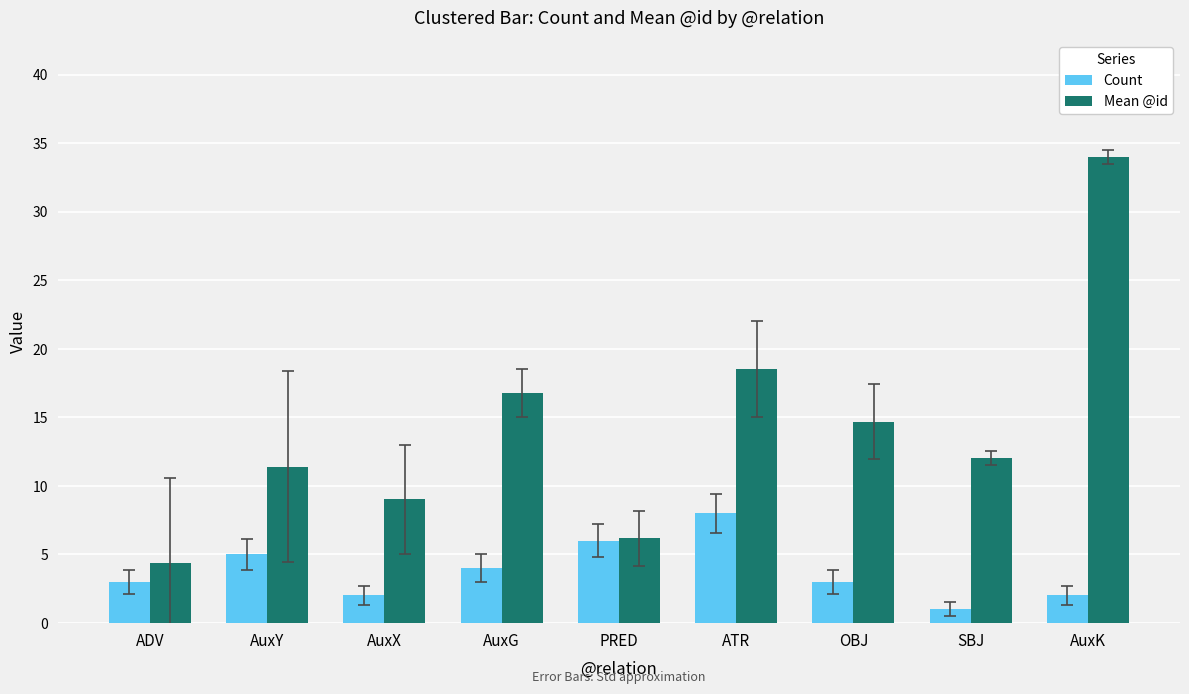

What is the difference between the second highest and second lowest values in the Mean @id series?

12.3